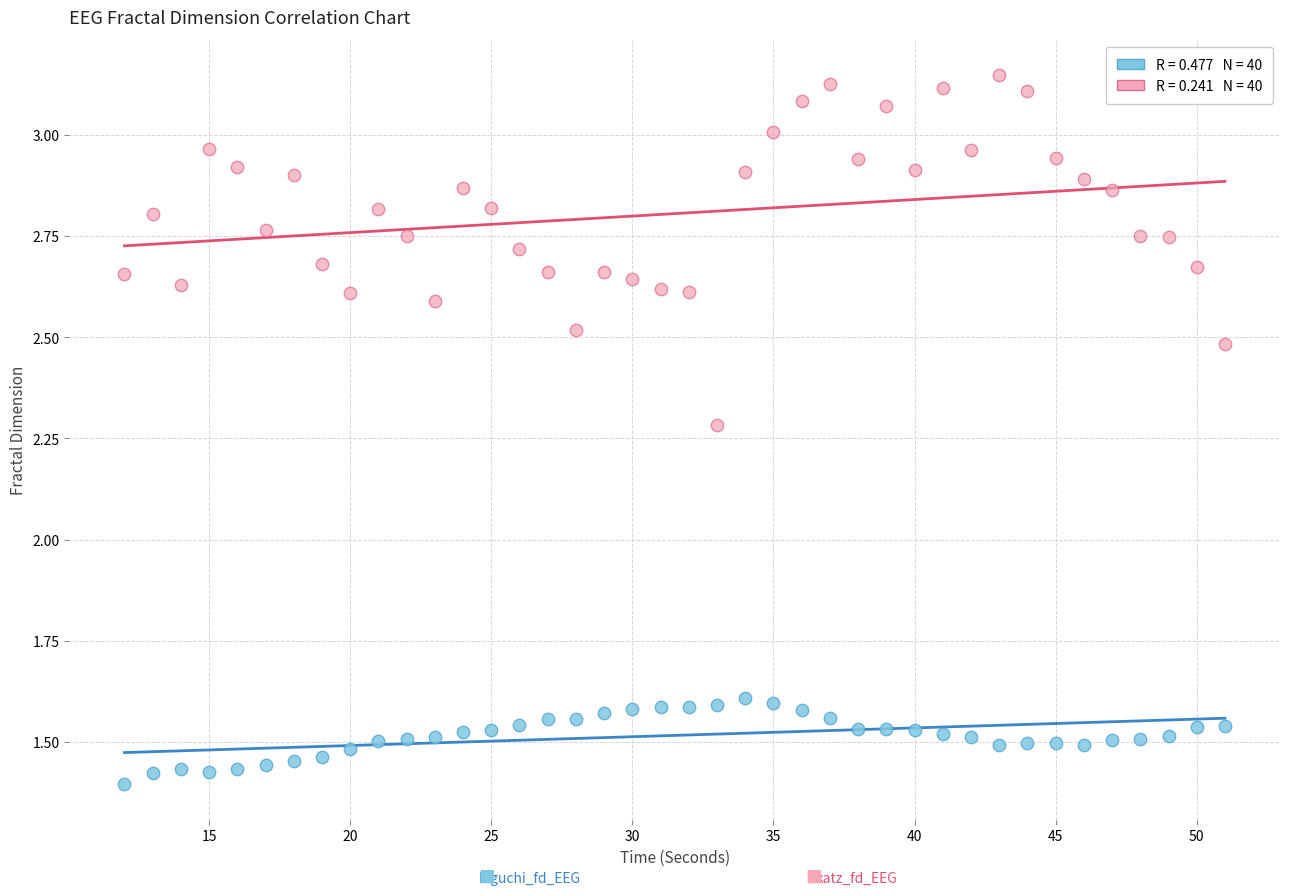

Across all data points, what is the range of X values (max minus min)?

39.0